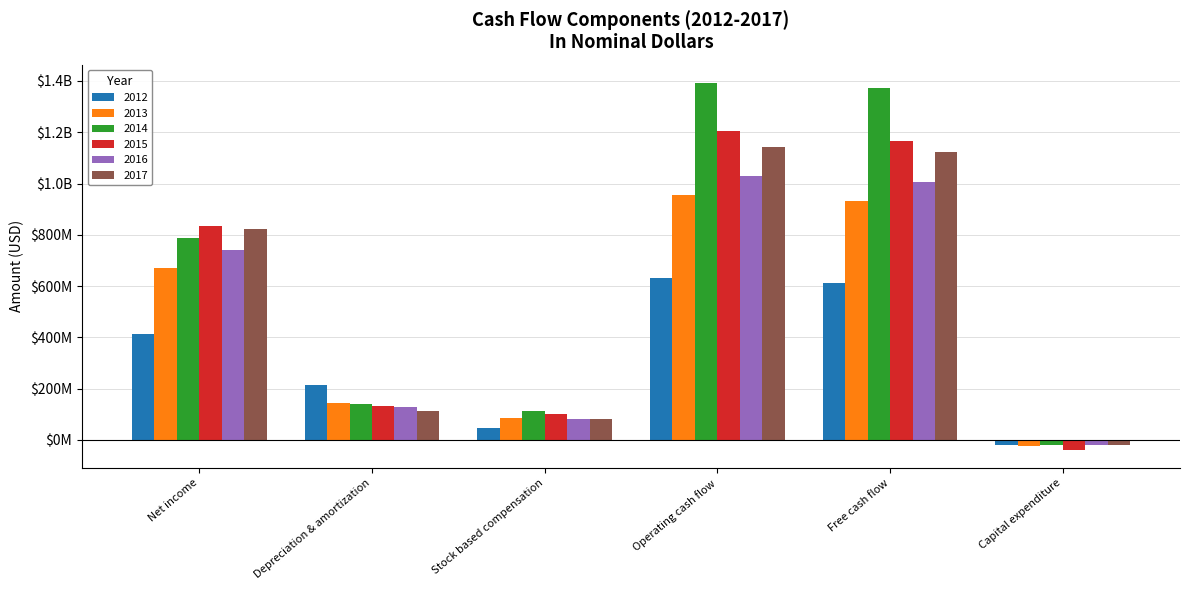

What are all the series names shown in the legend?

2012, 2013, 2014, 2015, 2016, 2017